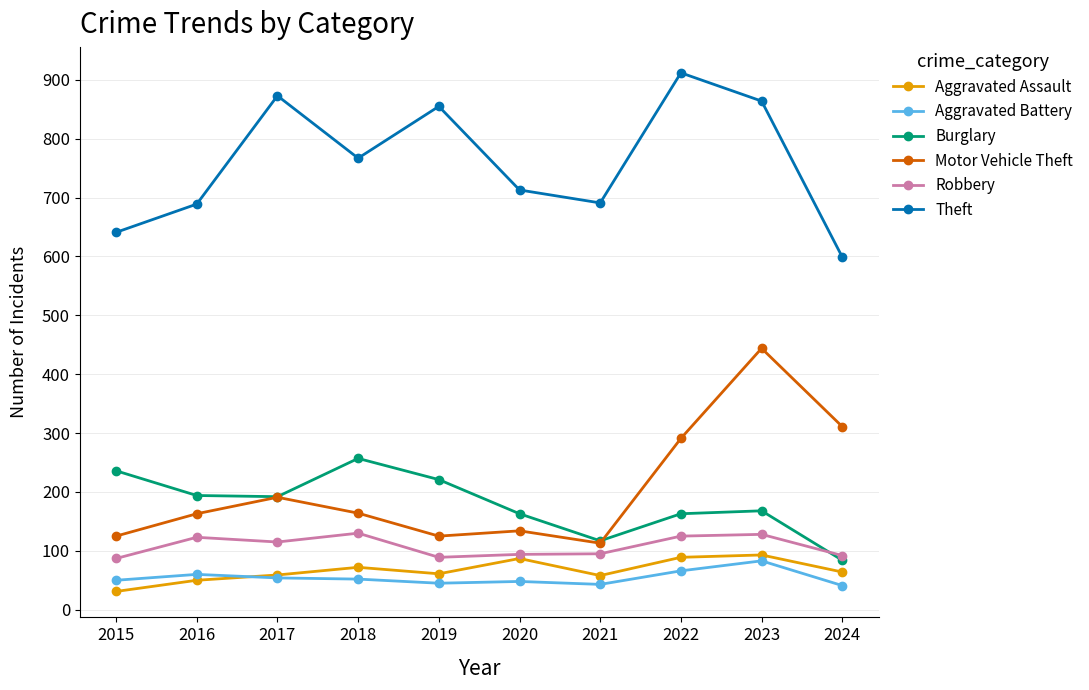

How many values in the Motor Vehicle Theft series are below 164?

5